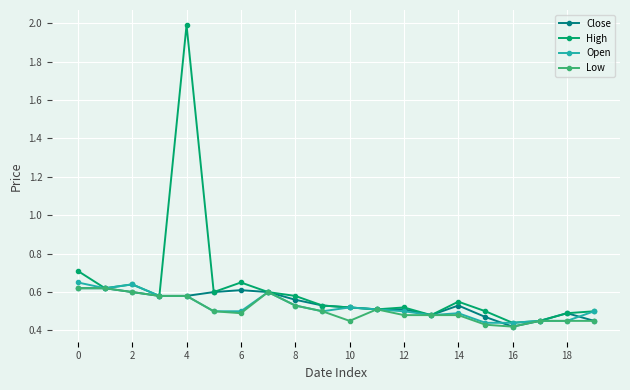

What is the sum of all Open values?

10.5